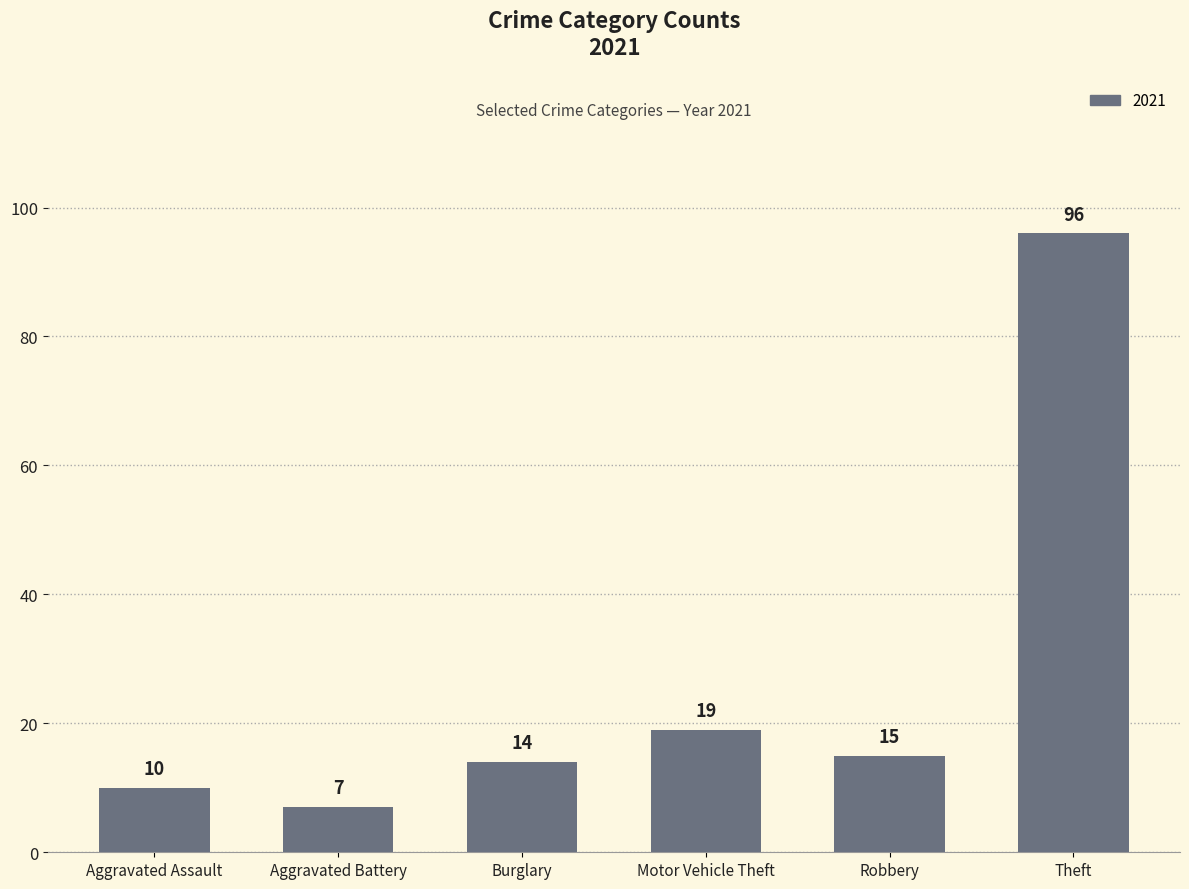

At which label is the value closest to 51?

Motor Vehicle Theft